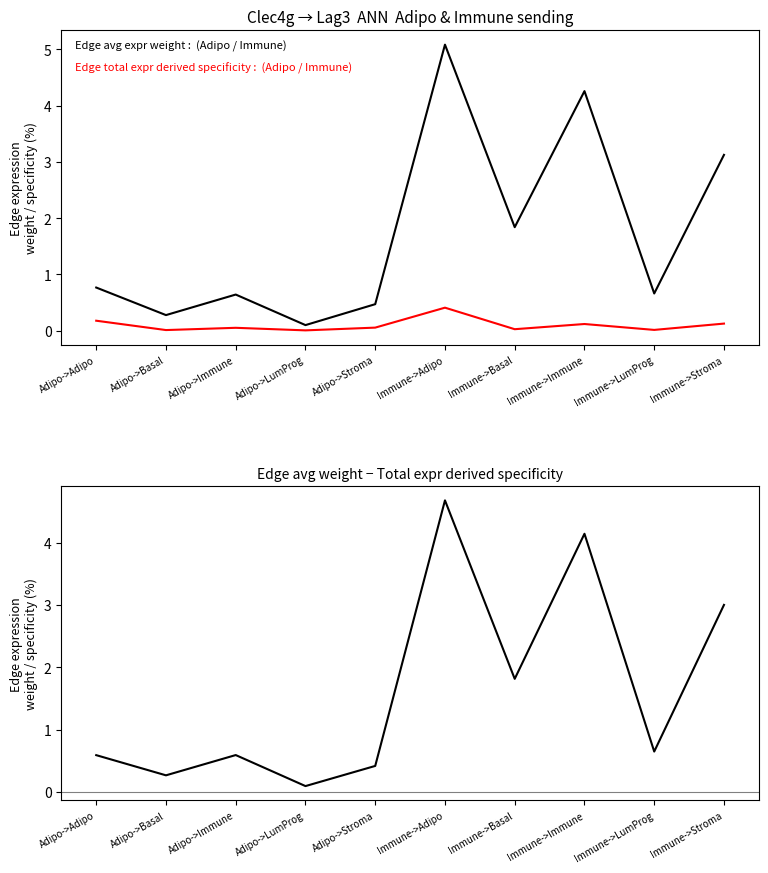

Reading left to right, extract all data points from this chart.

Edge average expression weight: 0.8	0.3	0.6	0.1	0.5	5.1	1.8	4.3	0.7	3.1
Edge total expression derived specificity: 0.2	0.0	0.1	0.0	0.1	0.4	0.0	0.1	0.0	0.1
avg weight - total specificity: 0.6	0.3	0.6	0.1	0.4	4.7	1.8	4.1	0.6	3.0